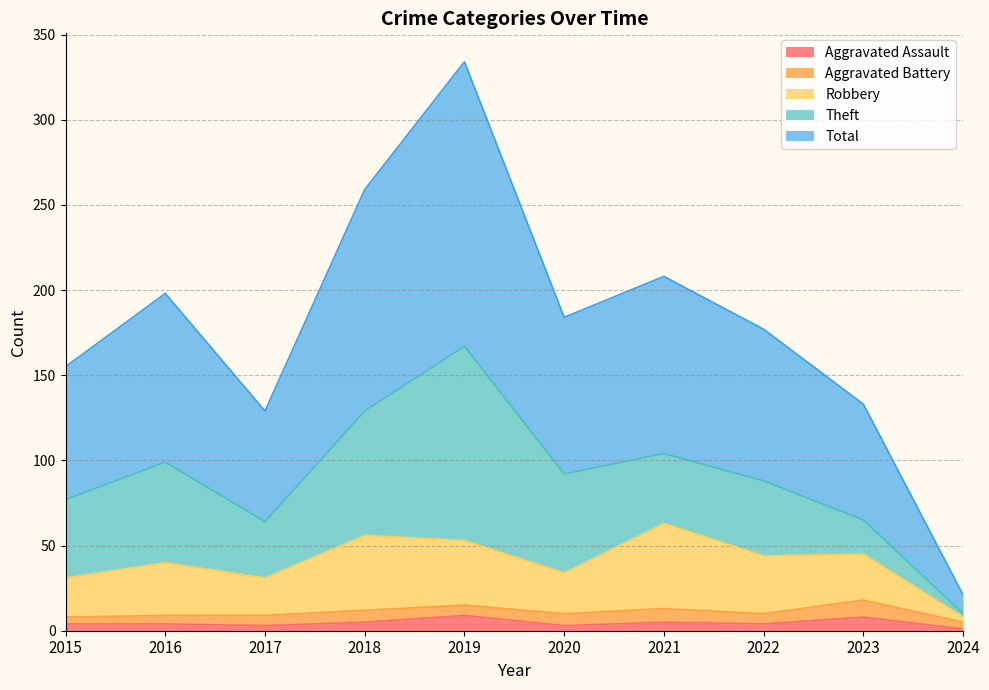

The Aggravated Assault series shows 4 at 2016. True or false?

True